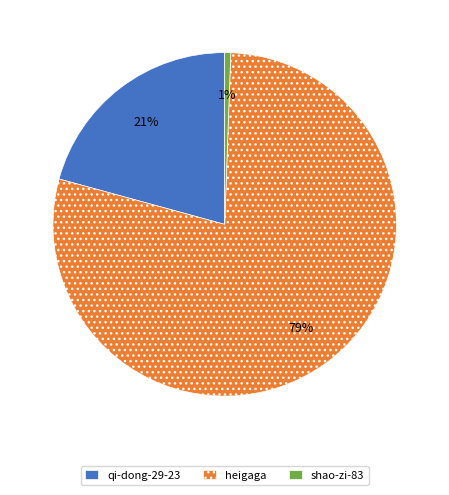

The heigaga slice represents 90% of the pie. True or false?

False